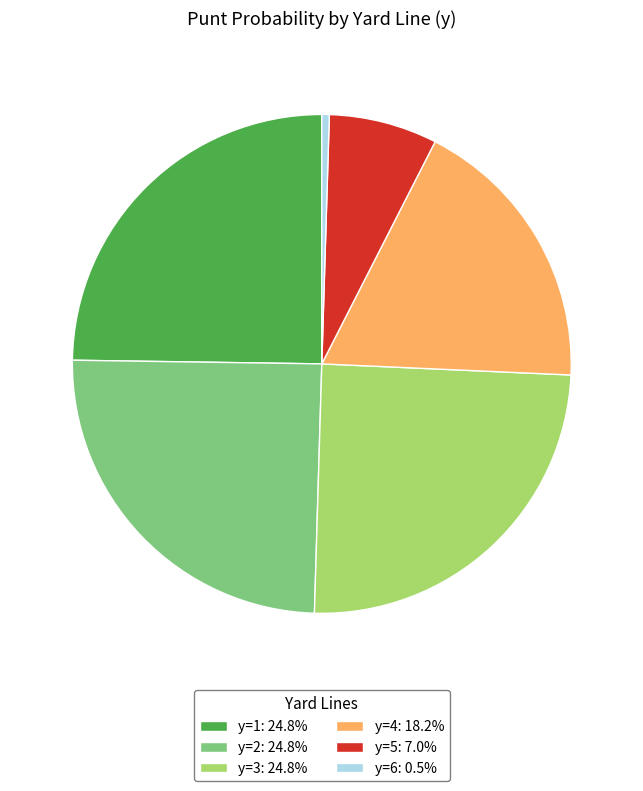

How many slices are in this pie chart?

6